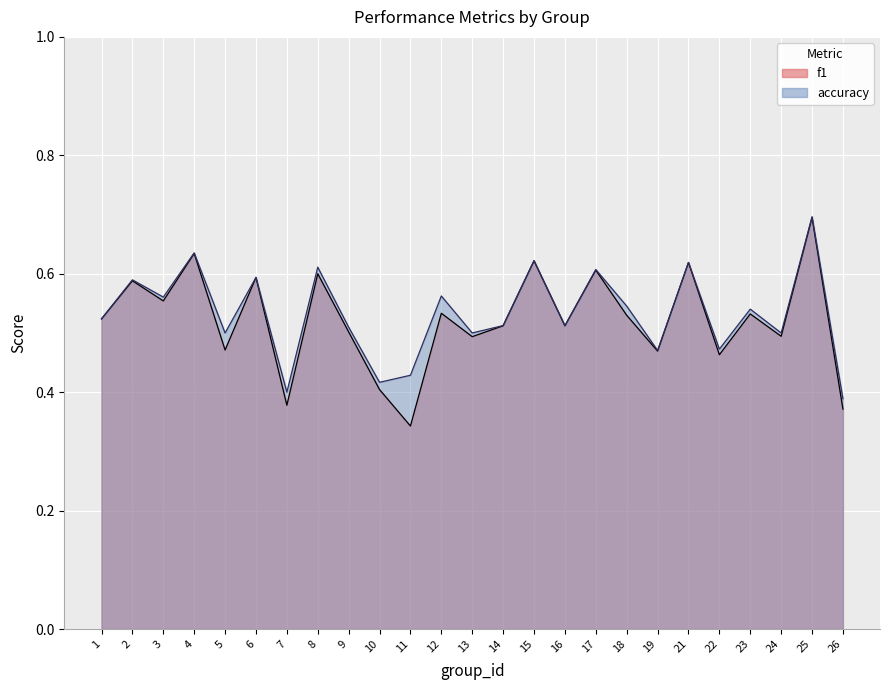

What is the total value across all series at 24?

1.0